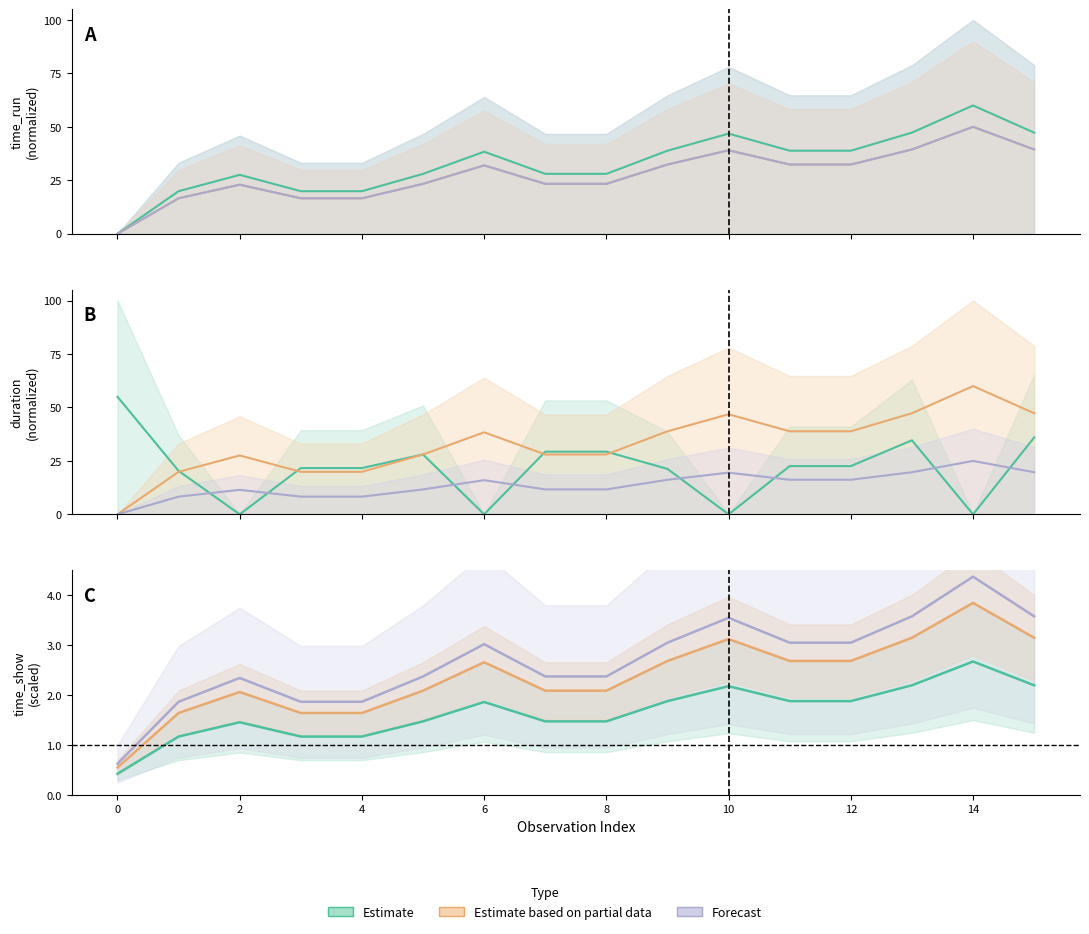

Is this an area chart (filled region under the line)?

No